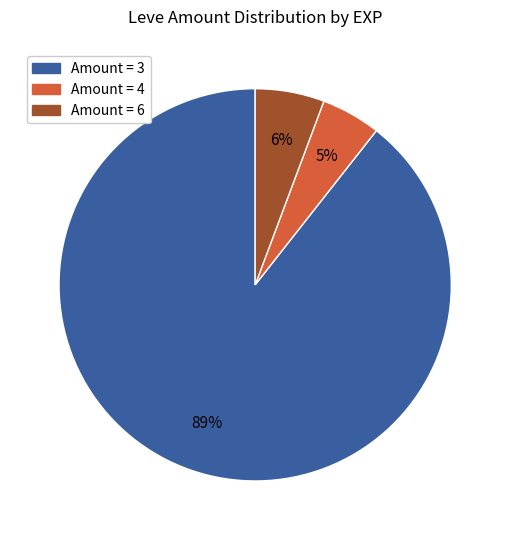

Is there a majority slice in this chart?

Yes